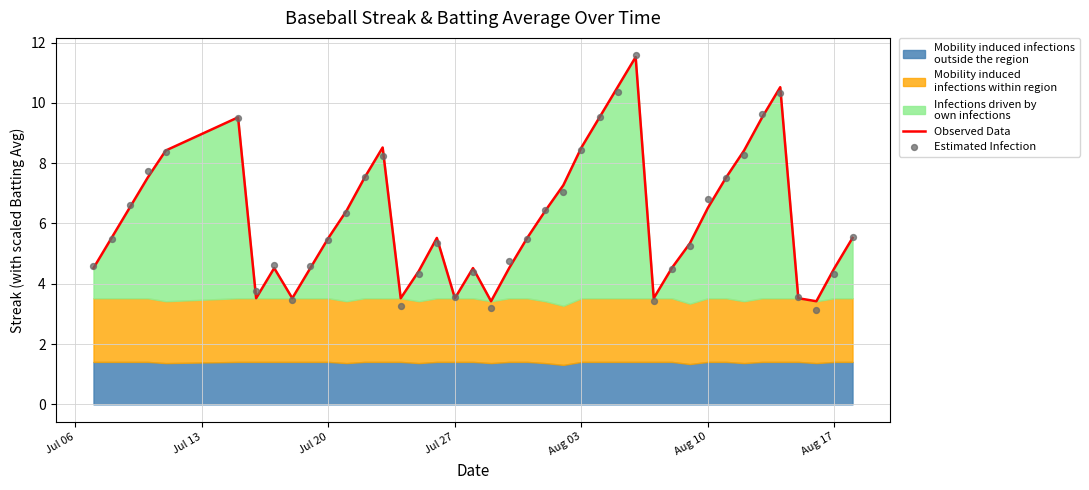

At how many categories does at least one series exceed 8?

10